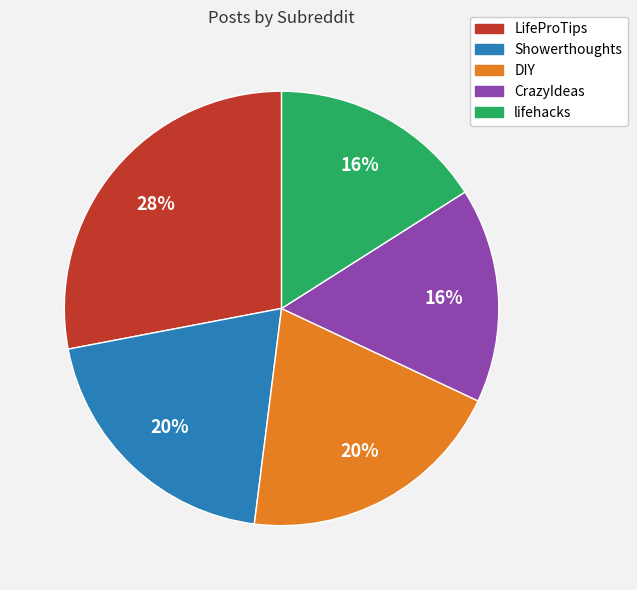

To the nearest percent, what is the combined percentage of LifeProTips and Showerthoughts?

48%